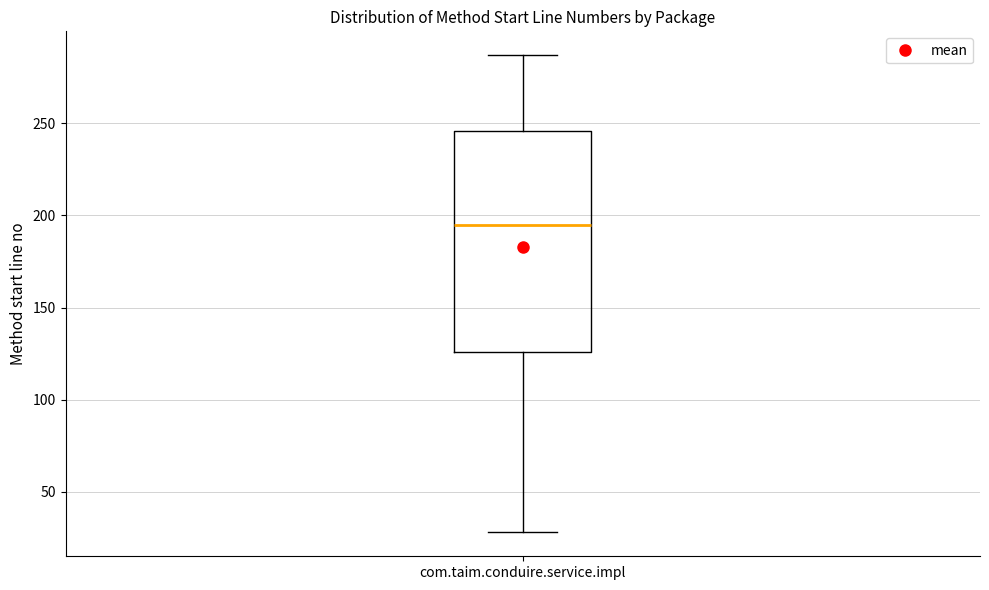

Transcribe this box plot: give where the median line is, the range the box spans, and where the two whiskers end, as read against the y-axis. The values are not printed on the chart, so give them approximately, as read against the axis.

median 195, box 125 to 245, whiskers 30 to 285